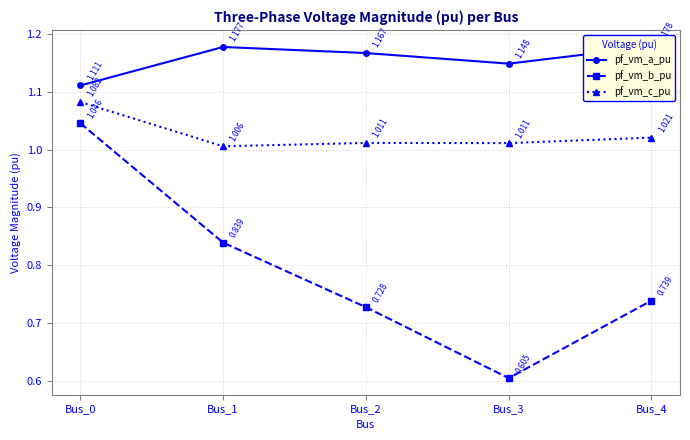

What is the highest value of the pf_vm_c_pu series?

1.1